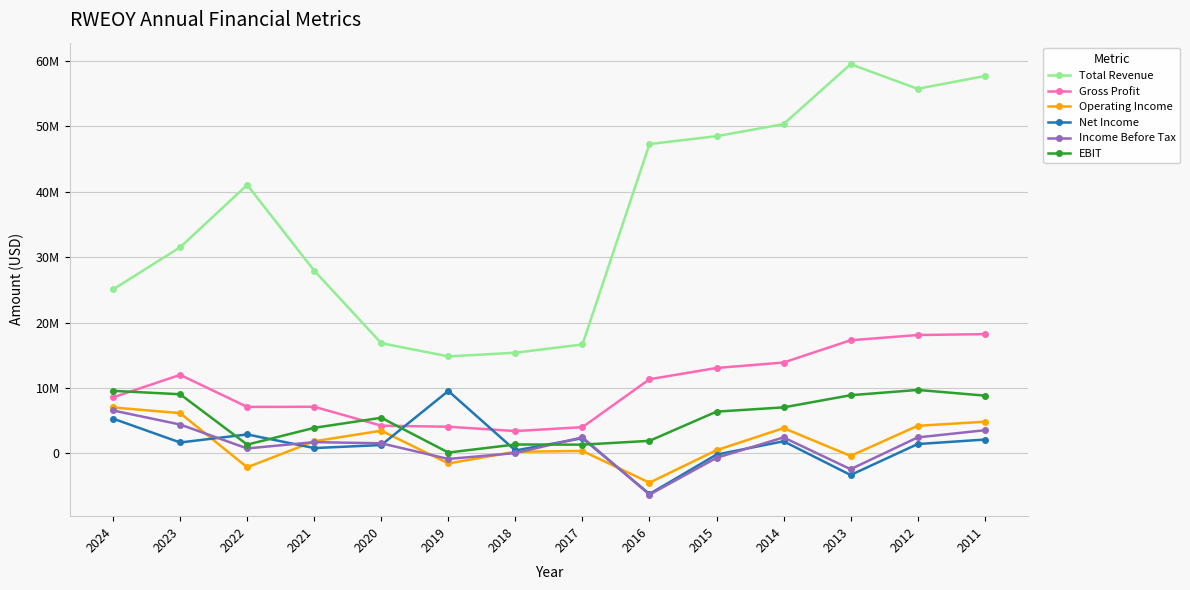

What is the average value of the EBIT series?

5357257